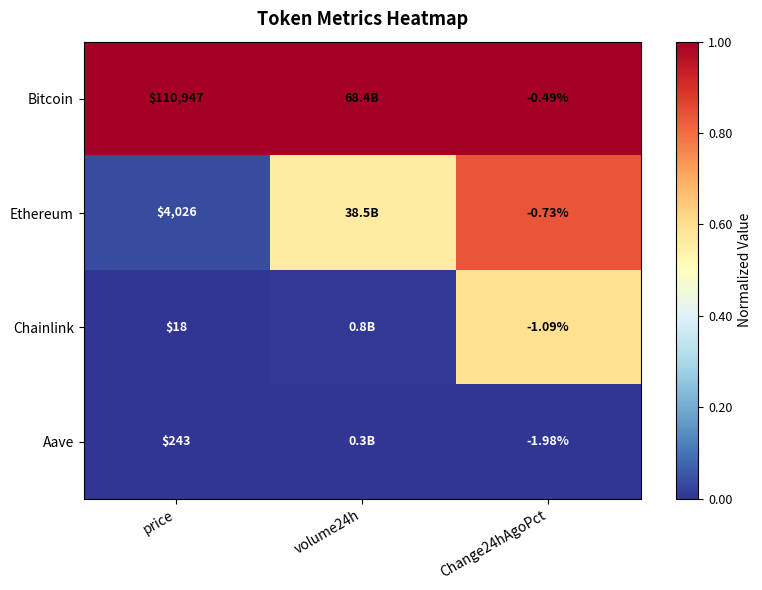

Which label corresponds to the smallest value in the chart?

price